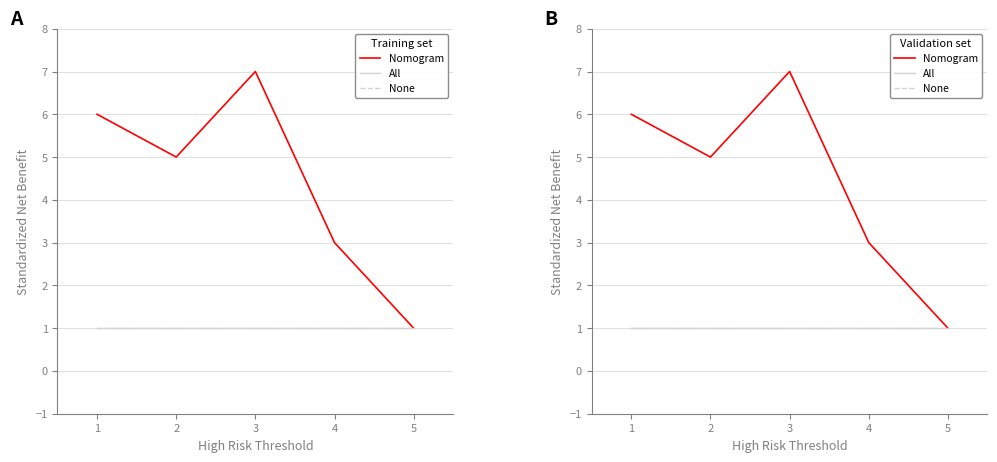

Is it true that Nomogram equals 10 at 3?

False